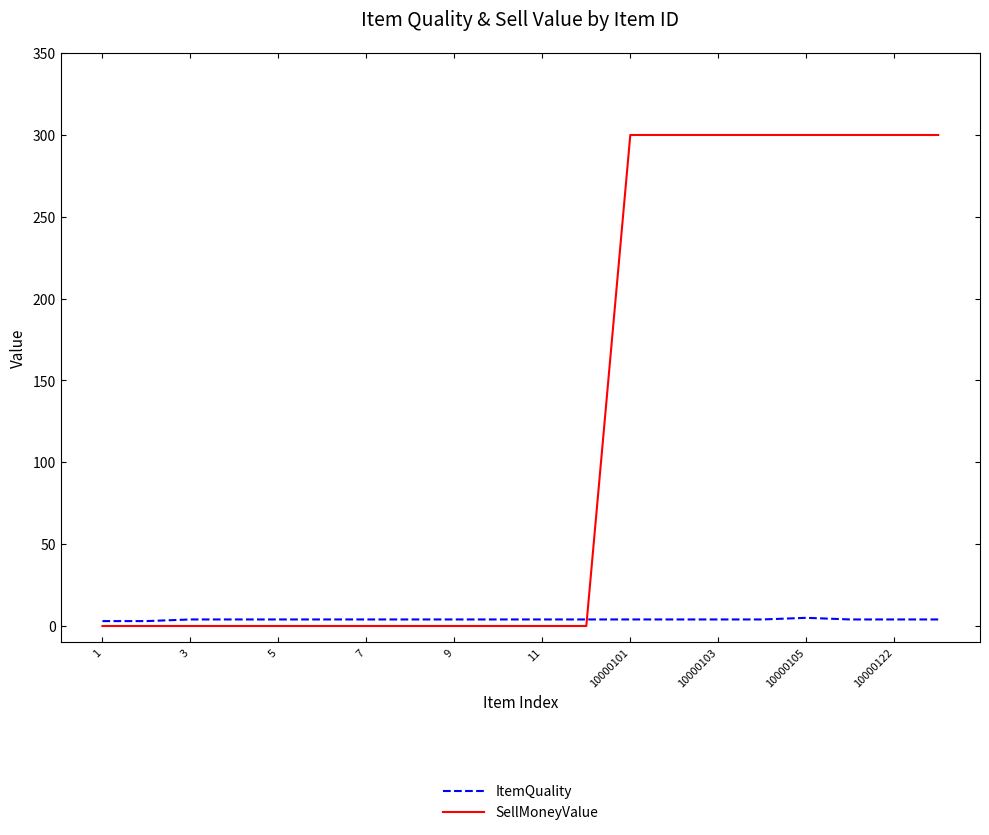

Rank the series by their average value, from highest to lowest.

SellMoneyValue, ItemQuality